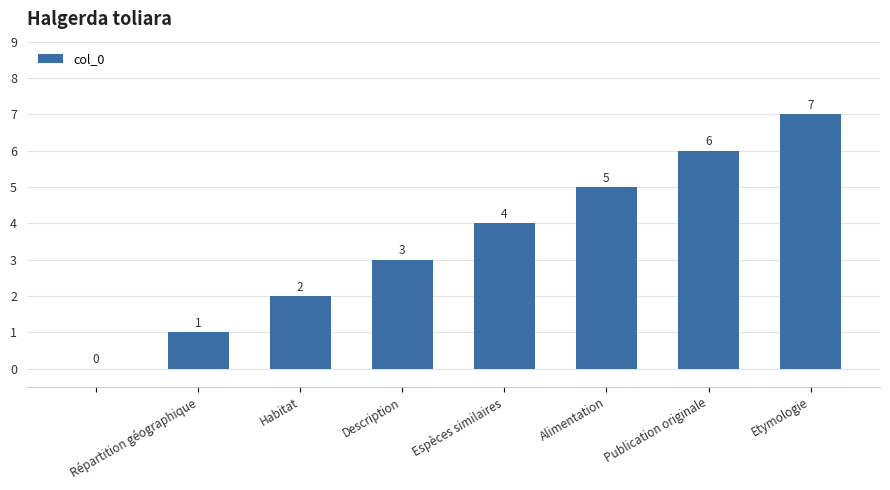

How many values are between 2 and 6?

5